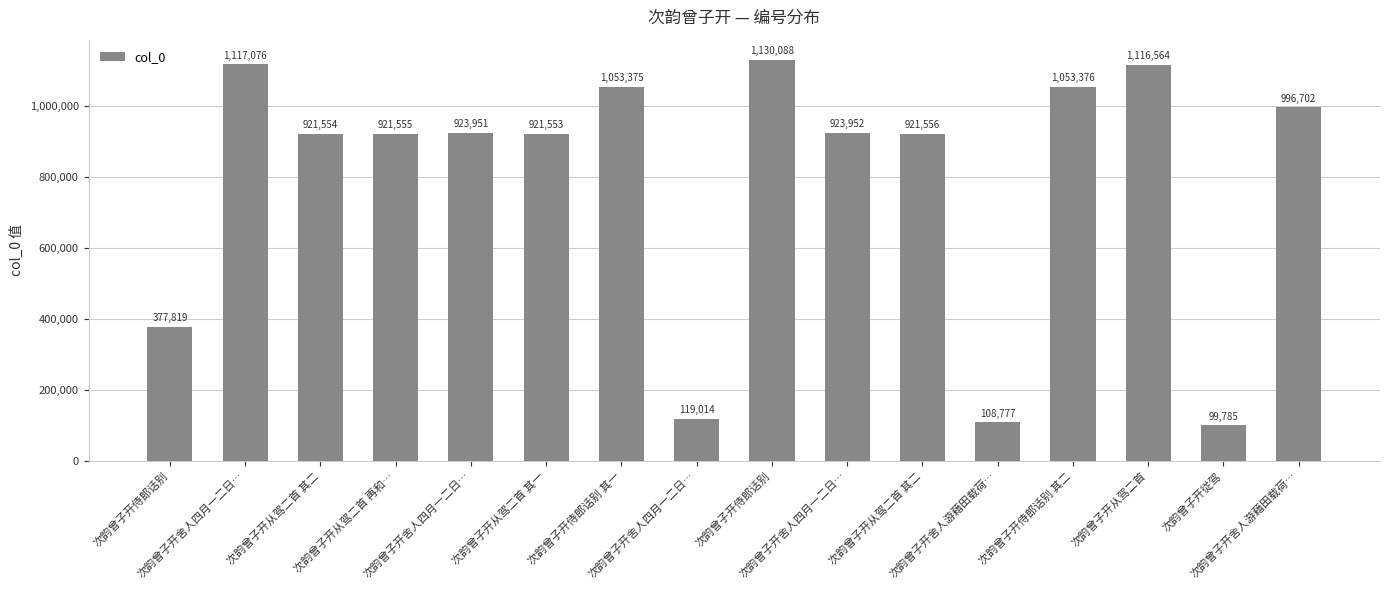

What is the difference between the maximum and minimum values?

1030303